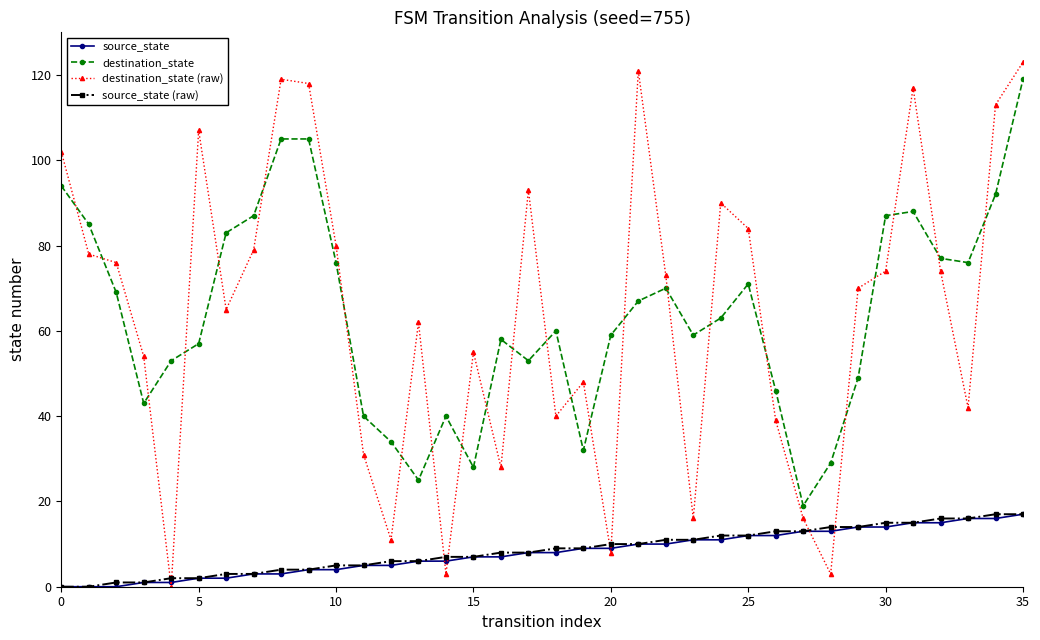

What are all the series names shown in the legend?

source_state, destination_state, destination_state (raw), source_state (raw)